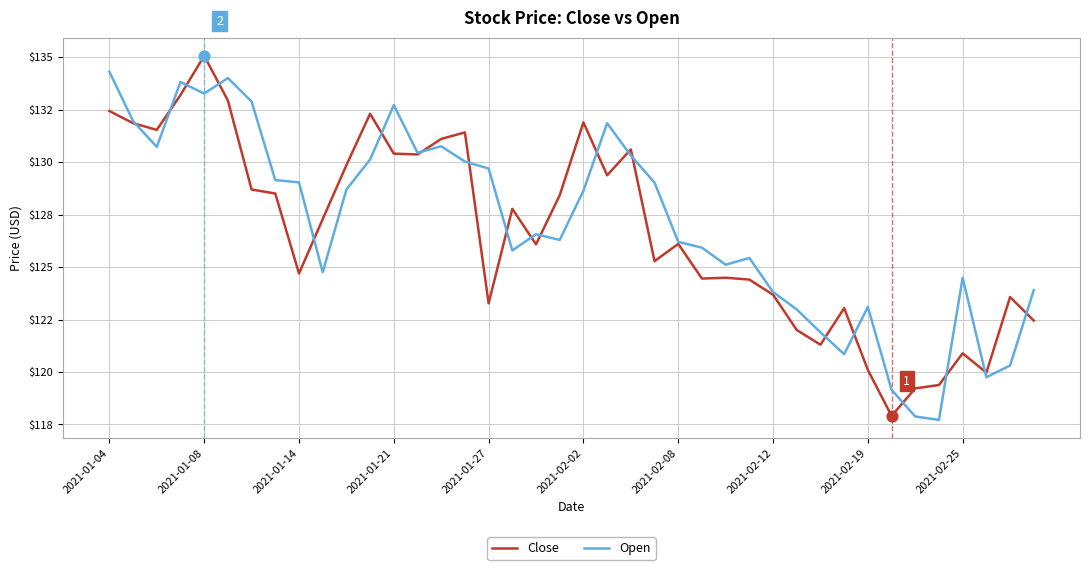

At which category is the sum across all series the highest?

2021-01-08